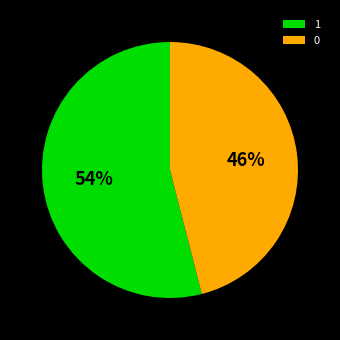

Do 1 and 0 together represent more than half of the pie?

Yes